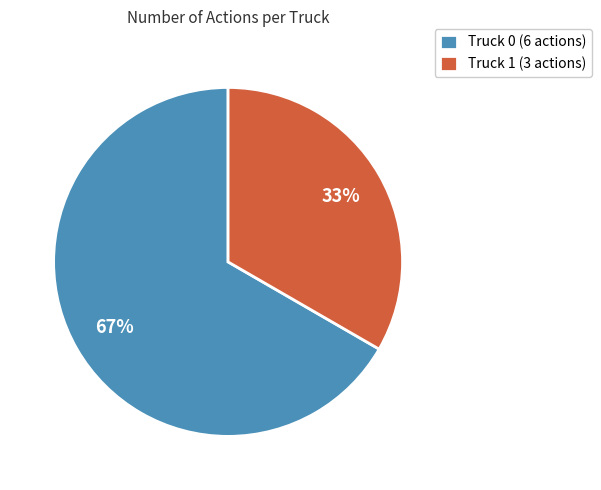

To the nearest percent, what is the average slice percentage?

50%